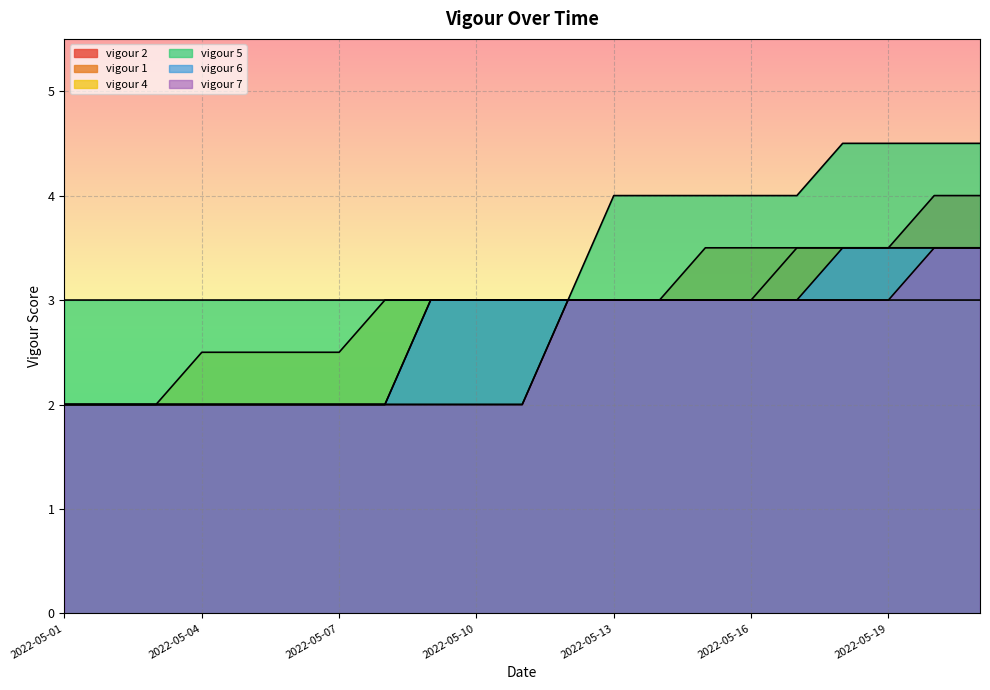

Reading right to left, list all the values displayed in this chart.

vigour 2: 4.0	4.0	3.5	3.5	3.5	3.0	3.0	3.0	3.0	3.0	2.0	2.0	2.0	2.0	2.0	2.0	2.0	2.0	2.0	2.0	2.0
vigour 1: 3.5	3.5	3.5	3.5	3.5	3.5	3.5	3.0	3.0	3.0	3.0	3.0	3.0	2.0	2.0	2.0	2.0	2.0	2.0	2.0	2.0
vigour 4: 3.0	3.0	3.0	3.0	3.0	3.0	3.0	3.0	3.0	3.0	3.0	3.0	3.0	3.0	2.5	2.5	2.5	2.5	2.0	2.0	2.0
vigour 5: 4.5	4.5	4.5	4.5	4.0	4.0	4.0	4.0	4.0	3.0	3.0	3.0	3.0	3.0	3.0	3.0	3.0	3.0	3.0	3.0	3.0
vigour 6: 3.5	3.5	3.5	3.5	3.0	3.0	3.0	3.0	3.0	3.0	3.0	3.0	3.0	2.0	2.0	2.0	2.0	2.0	2.0	2.0	2.0
vigour 7: 3.5	3.5	3.0	3.0	3.0	3.0	3.0	3.0	3.0	3.0	2.0	2.0	2.0	2.0	2.0	2.0	2.0	2.0	2.0	2.0	2.0